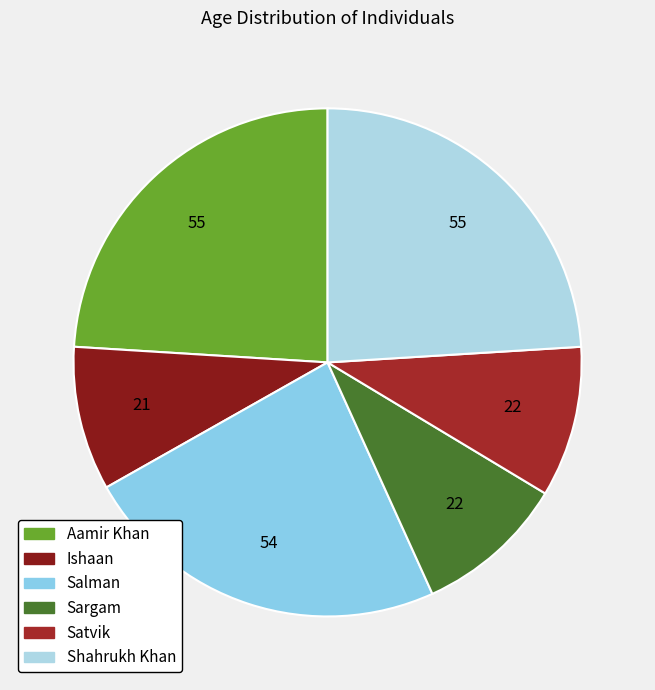

To the nearest percent, what is the difference between the largest and smallest slice percentages?

15%